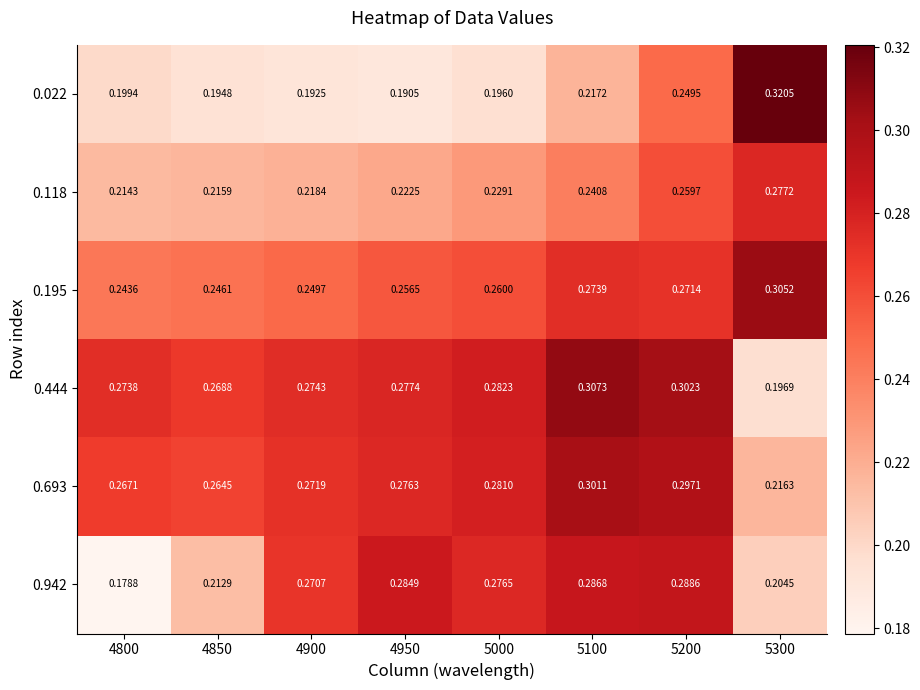

Is the value of 0.022 at 5100 greater than the value of 0.444 at 4900?

No